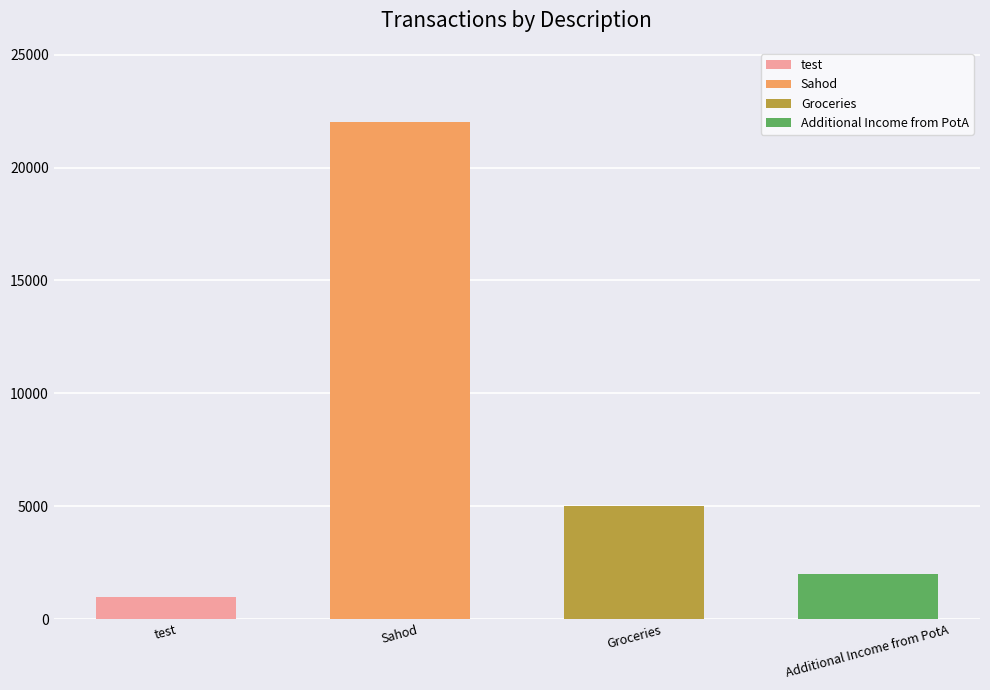

Reading right to left, transcribe all the data shown in this chart.

Additional Income from PotA=2000	Groceries=5000	Sahod=22000	test=1000